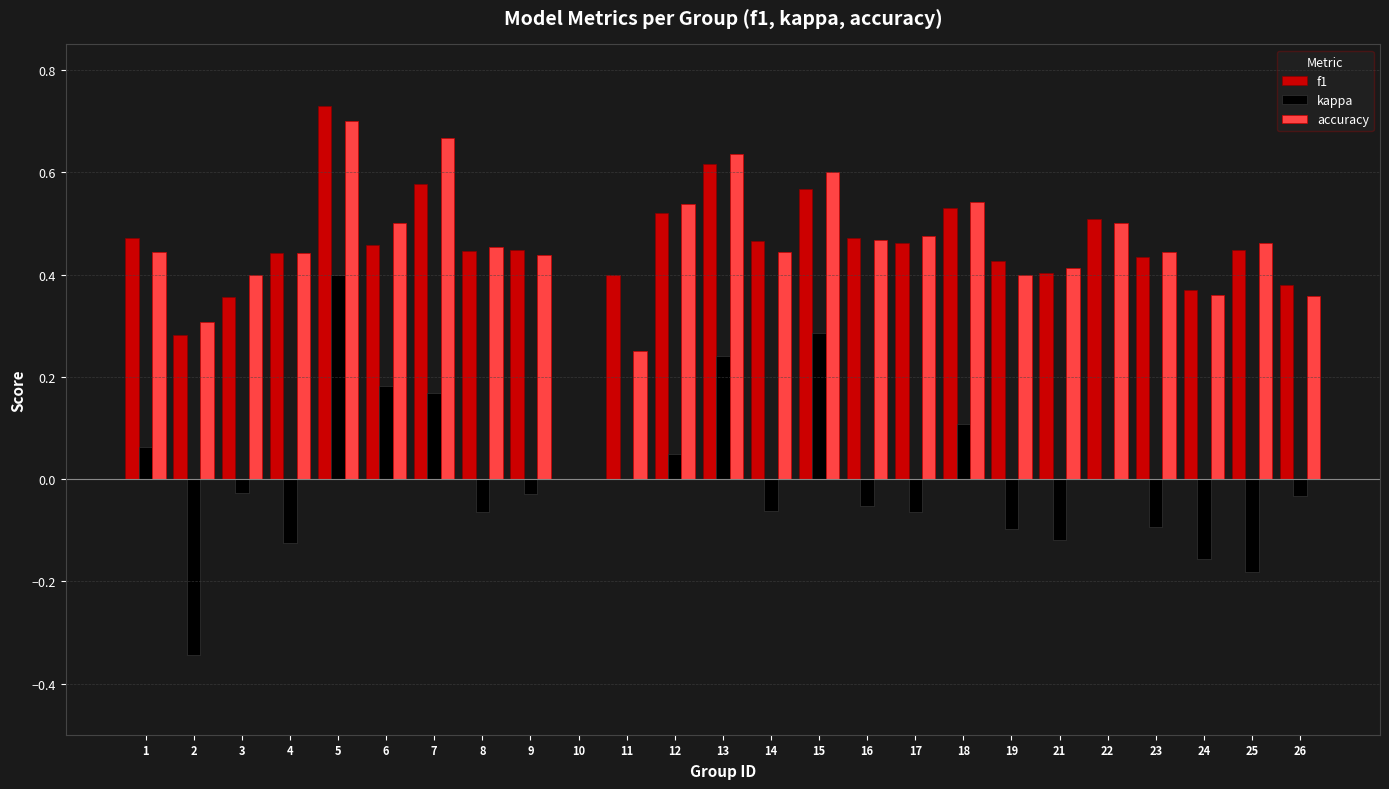

Where is accuracy nearest to the value 0?

10